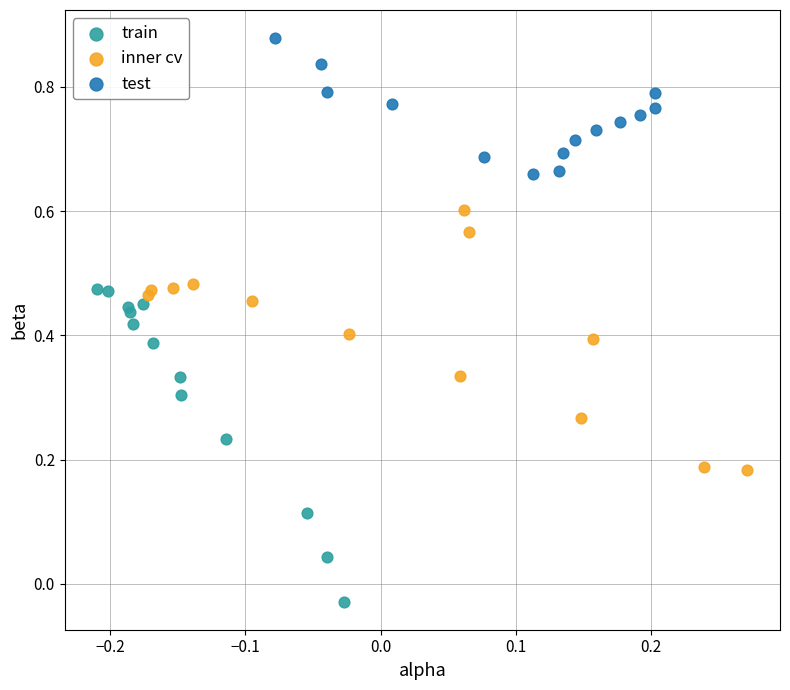

Which series reaches the maximum Y coordinate?

test